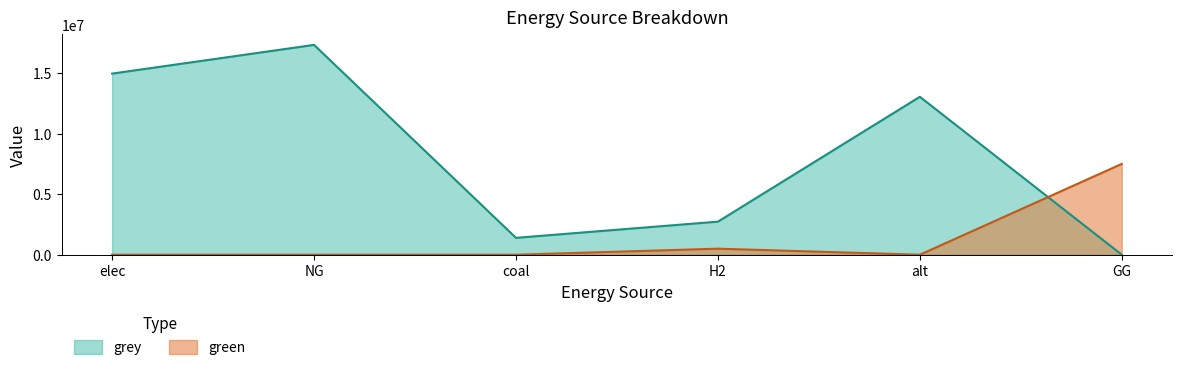

Rank the series by their maximum value, from highest to lowest.

grey, green